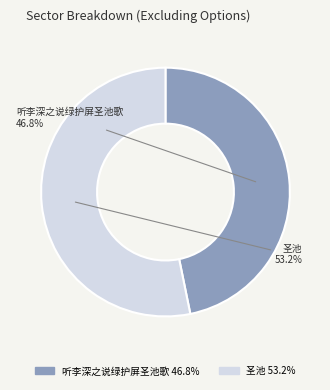

Which category has the biggest portion of the pie?

圣池